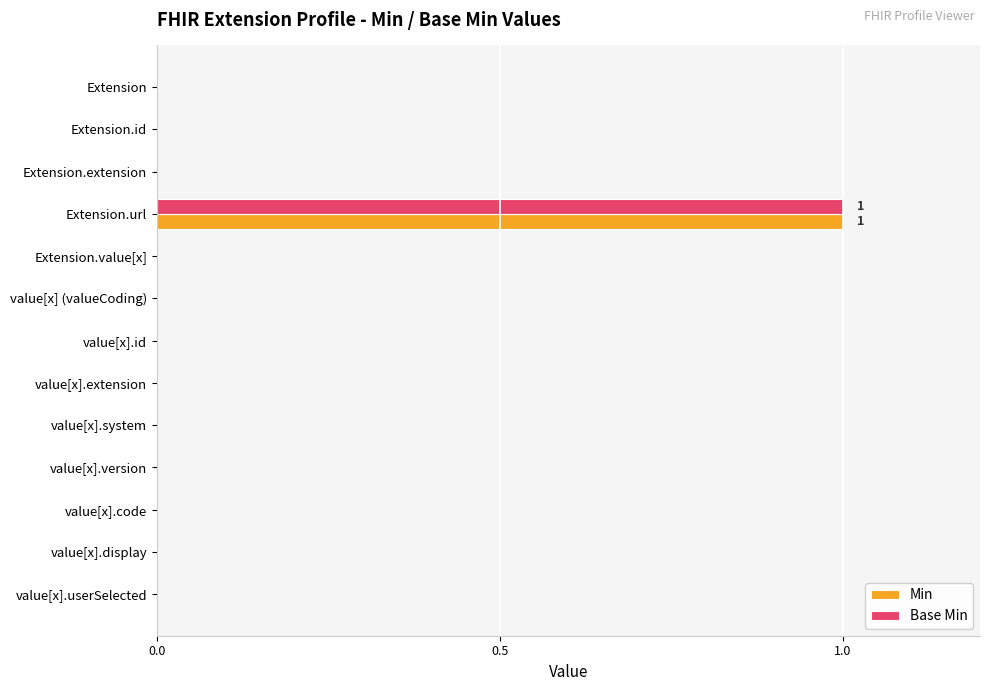

Is it true that Base Min equals 1 at value[x] (valueCoding)?

False